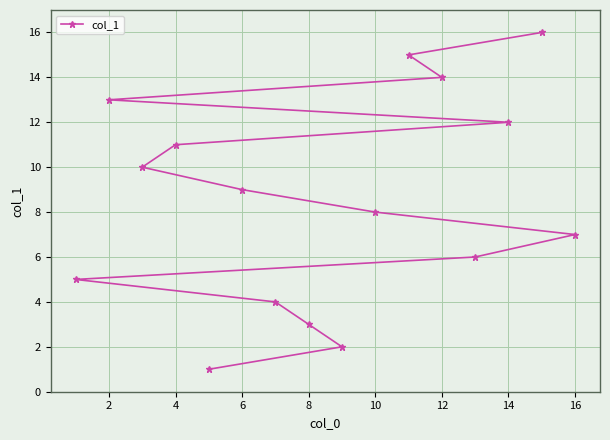

Reading left to right, extract all data points from this chart.

5	13	10	11	1	9	4	3	2	8	15	14	6	12	16	7